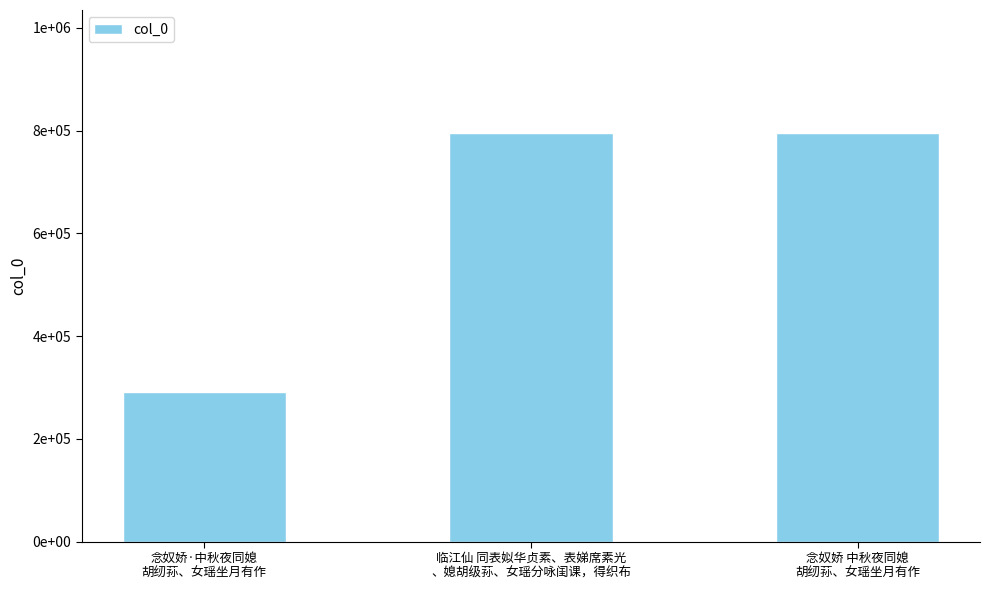

Are the bars grouped side by side (vs. stacked)?

No